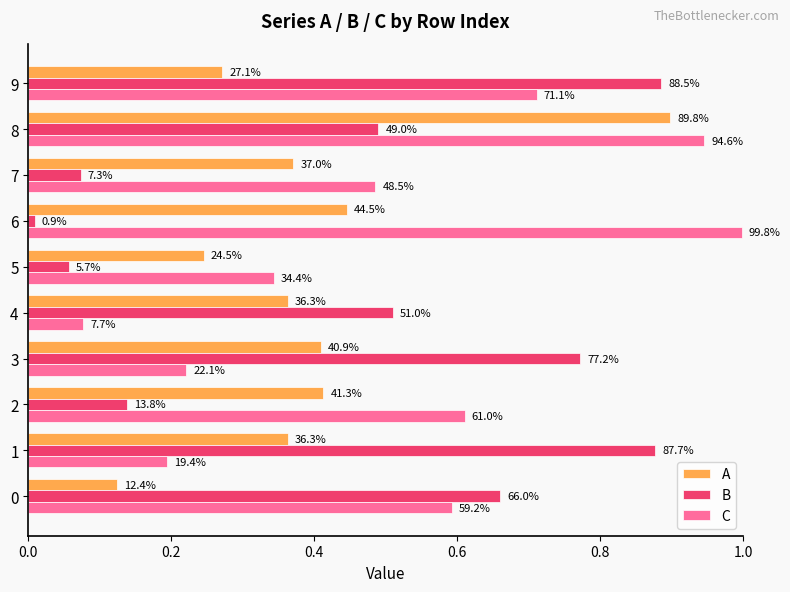

What are all the series names shown in the legend?

A, B, C